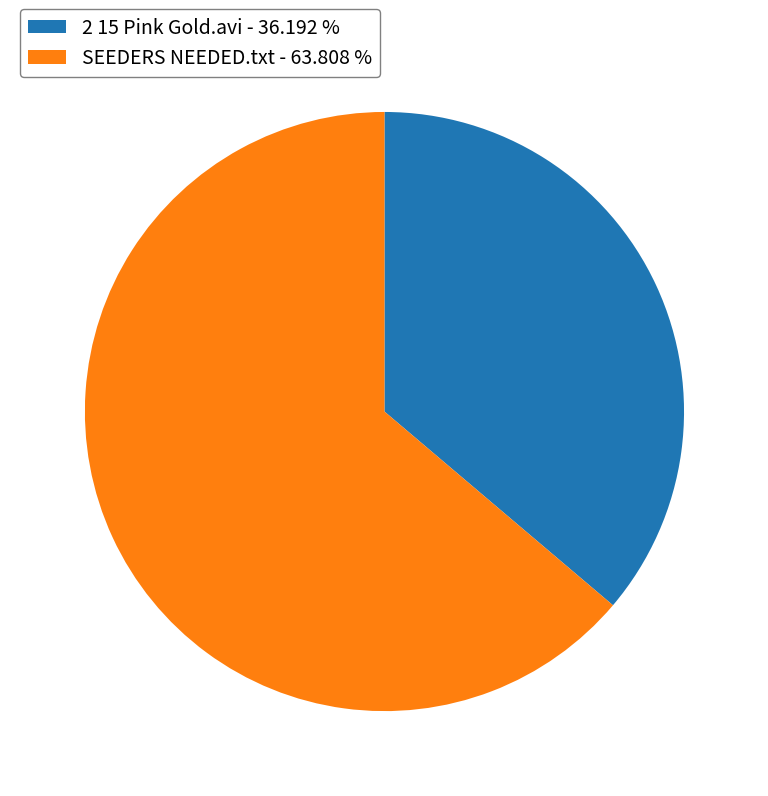

Do SEEDERS NEEDED.txt - 63.808 % and 2 15 Pink Gold.avi - 36.192 % together represent more than half of the pie?

Yes